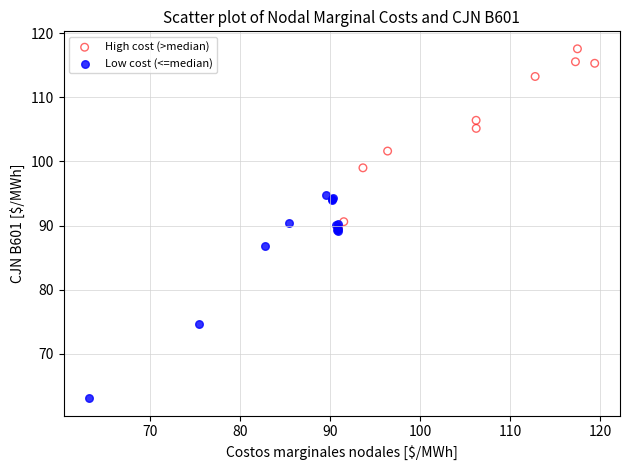

Which series reaches the maximum Y coordinate?

High cost (>median)